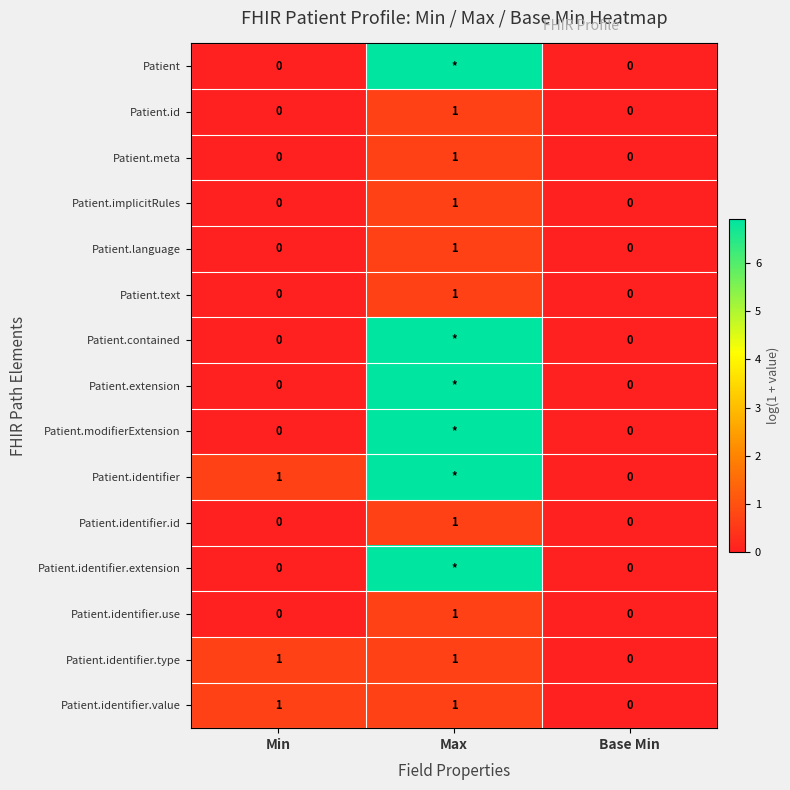

Is the value of Patient.identifier.type at Min greater than the value of Patient.contained at Min?

Yes